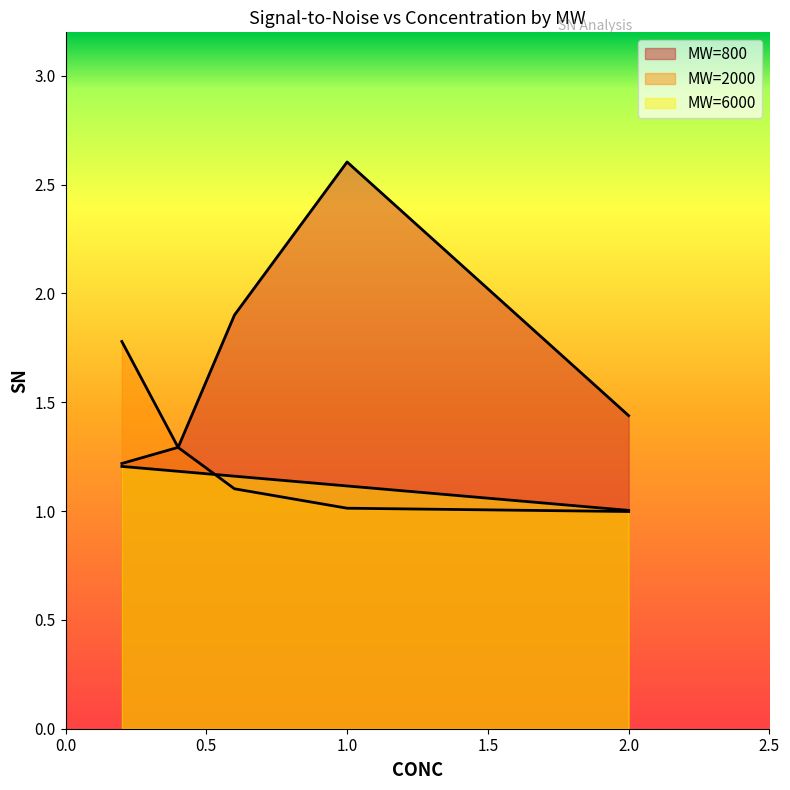

Which series changed the most between 0.0 and 1.0?

MW=800